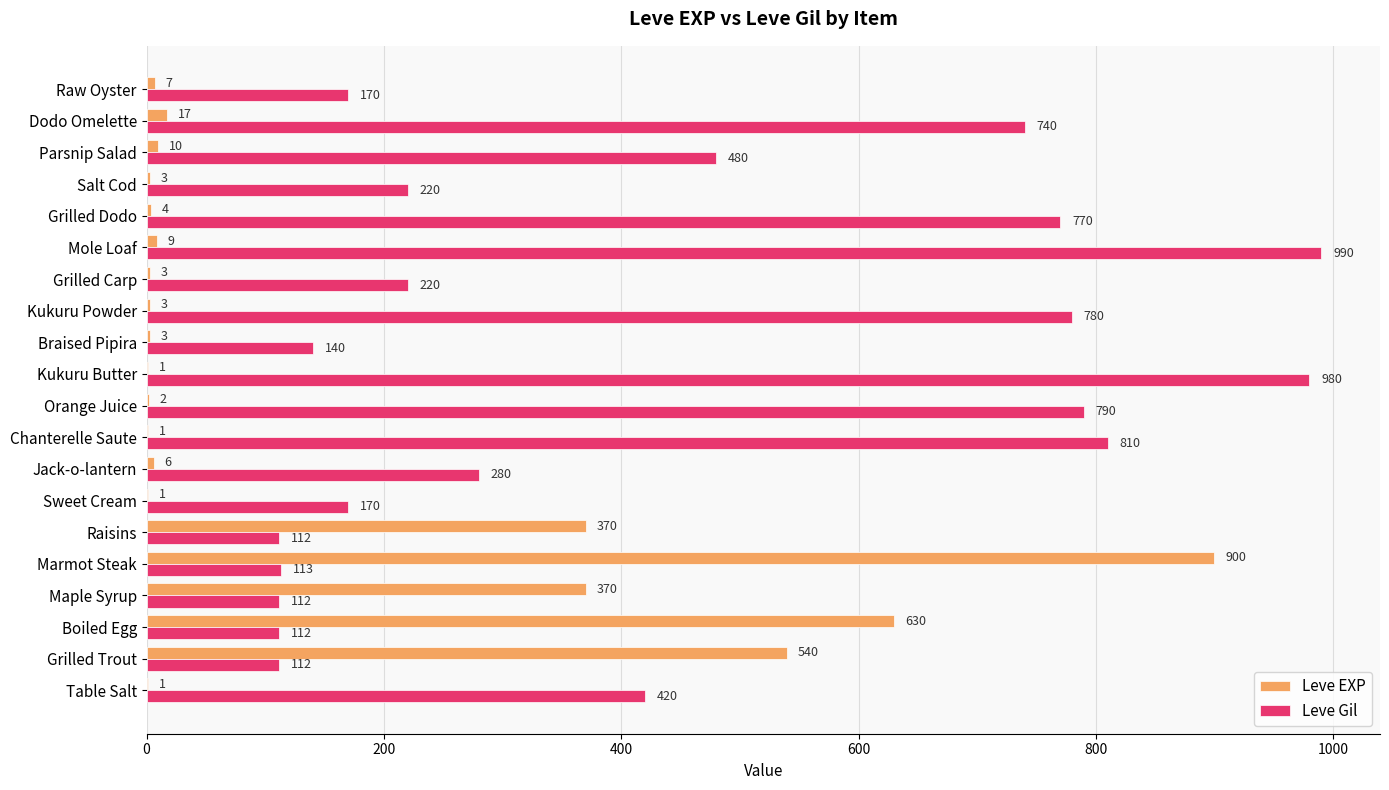

Which series has the largest total across all categories?

Leve Gil